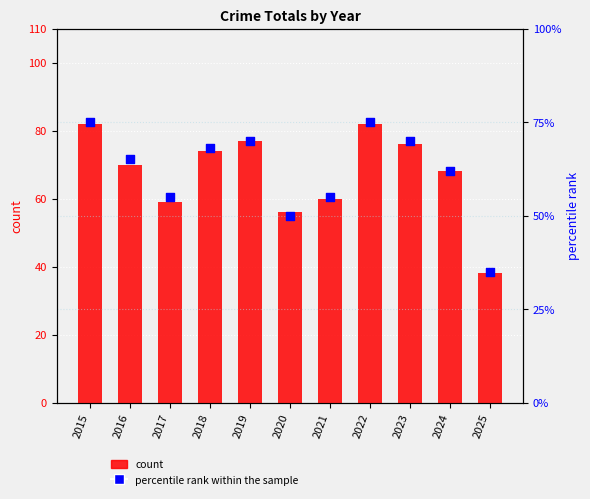

Which series contains the lowest Y value?

percentile rank within the sample